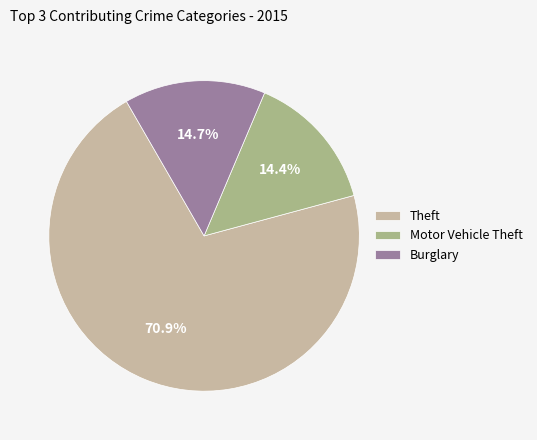

What is the ratio of the value at Motor Vehicle Theft to the value at Burglary?

1.0